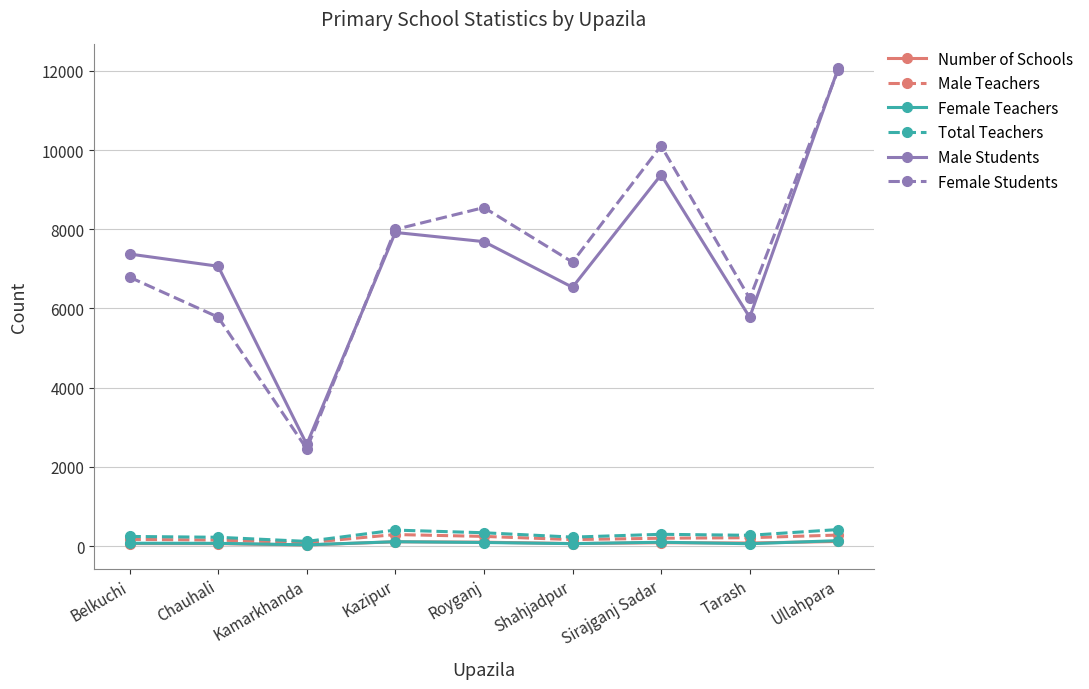

Which series changed the most between Kamarkhanda and Ullahpara?

Female Students